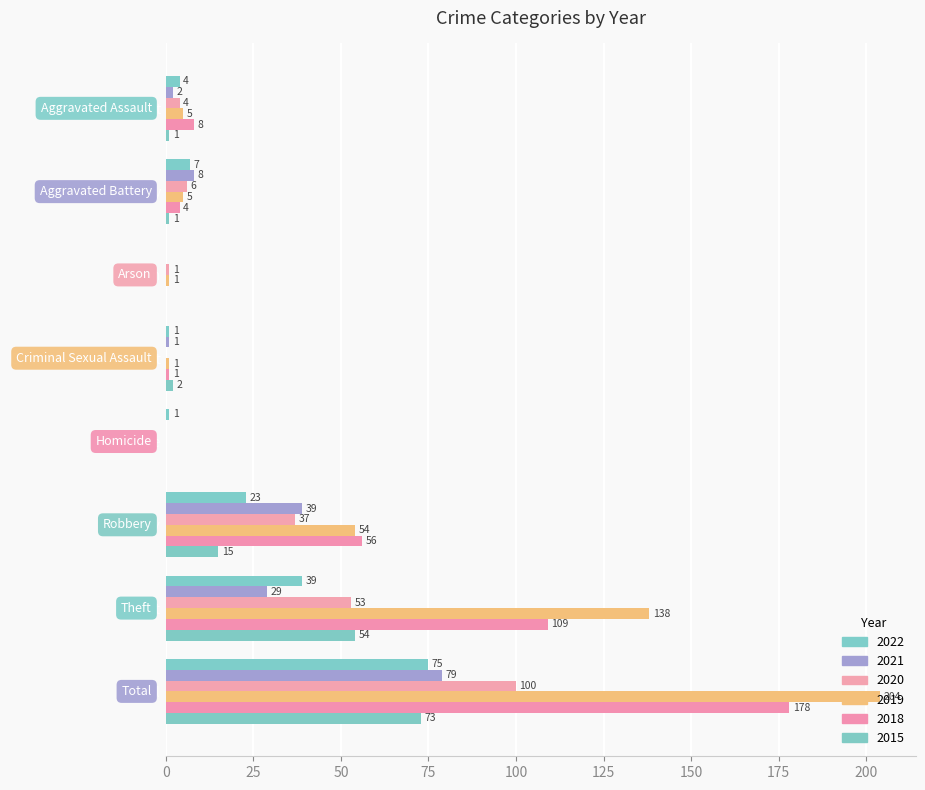

At which category does the chart reach its peak across all series?

Total